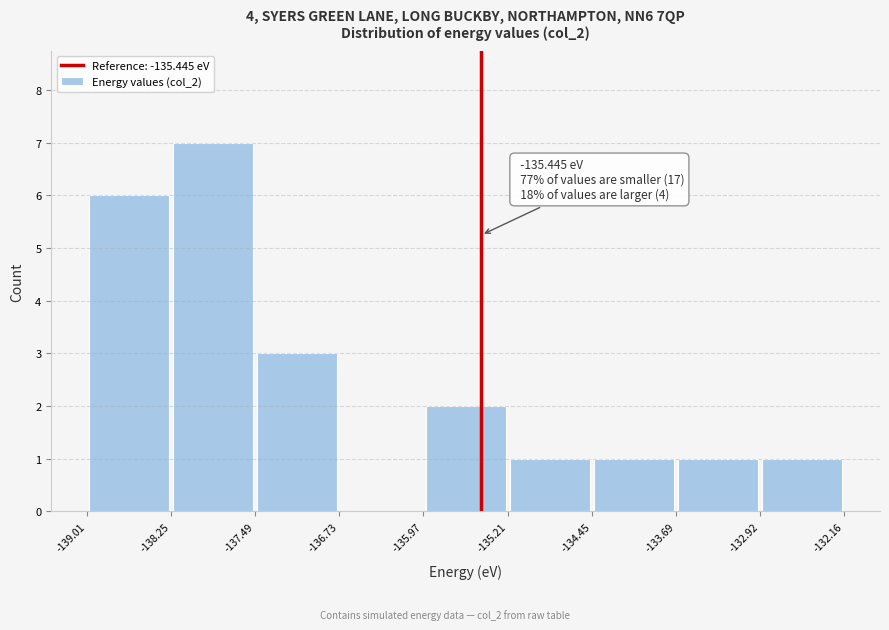

Over which range of the x-axis is the bar tallest?

-138.25 to -137.49